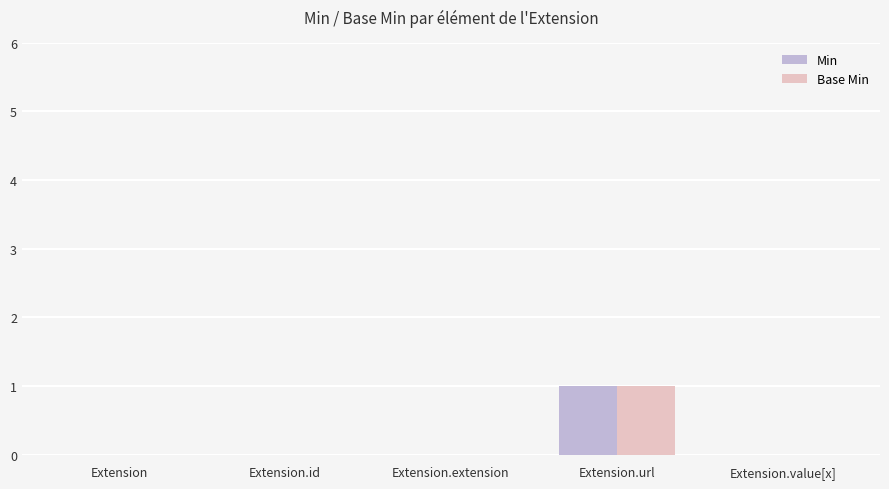

Is it true that Min equals 1 at Extension.url?

True